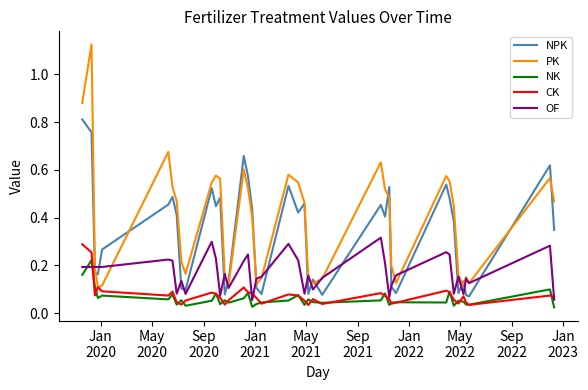

After their last crossing, which series has the higher values: CK or OF?

CK